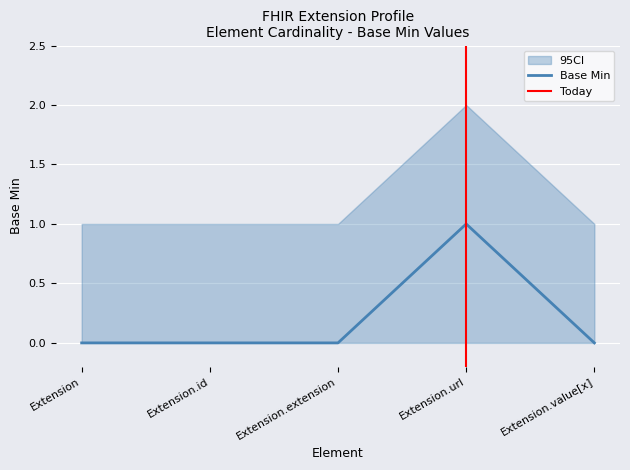

Reading right to left, list all the values displayed in this chart.

Base Min: Extension.value[x]=0	Extension.url=1	Extension.extension=0	Extension.id=0	Extension=0
lower_ci: Extension.value[x]=0	Extension.url=0	Extension.extension=0	Extension.id=0	Extension=0
upper_ci: Extension.value[x]=1	Extension.url=2	Extension.extension=1	Extension.id=1	Extension=1